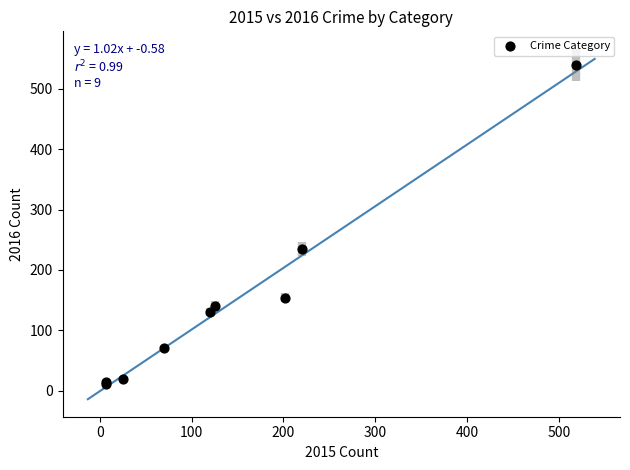

What Y value in the scatter plot is closest to 275?

235